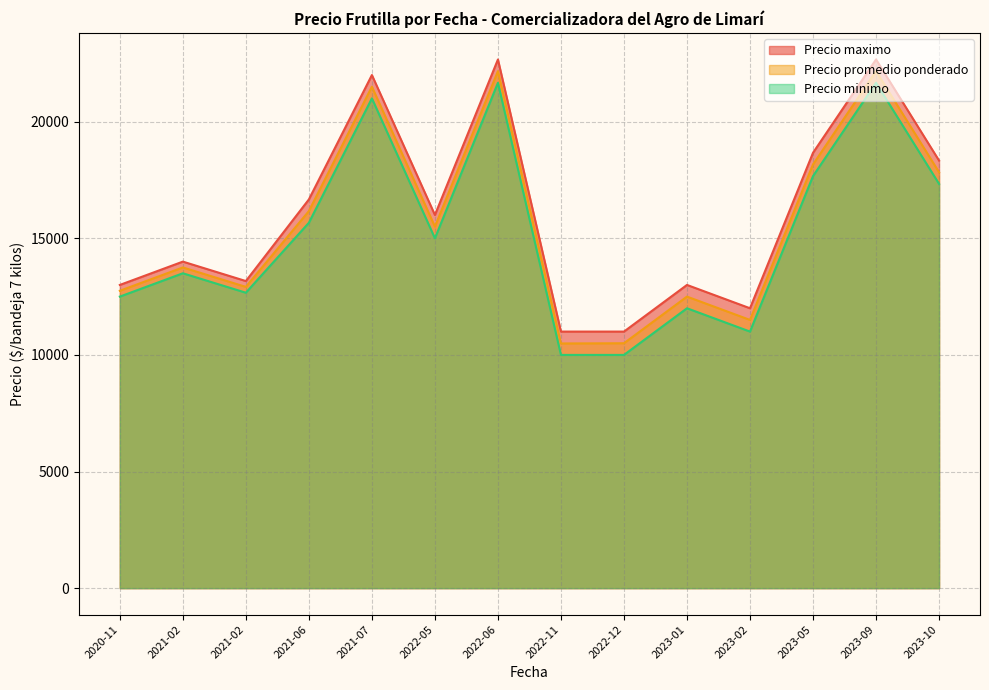

Rank the series by their maximum value, from lowest to highest.

Precio minimo, Precio promedio ponderado, Precio maximo